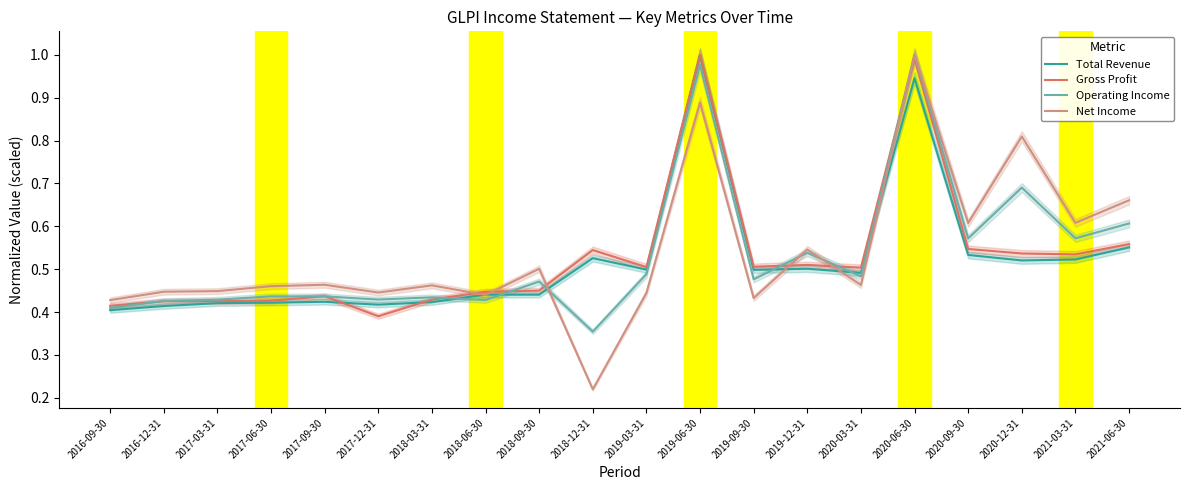

At how many categories does at least one series exceed 0?

20